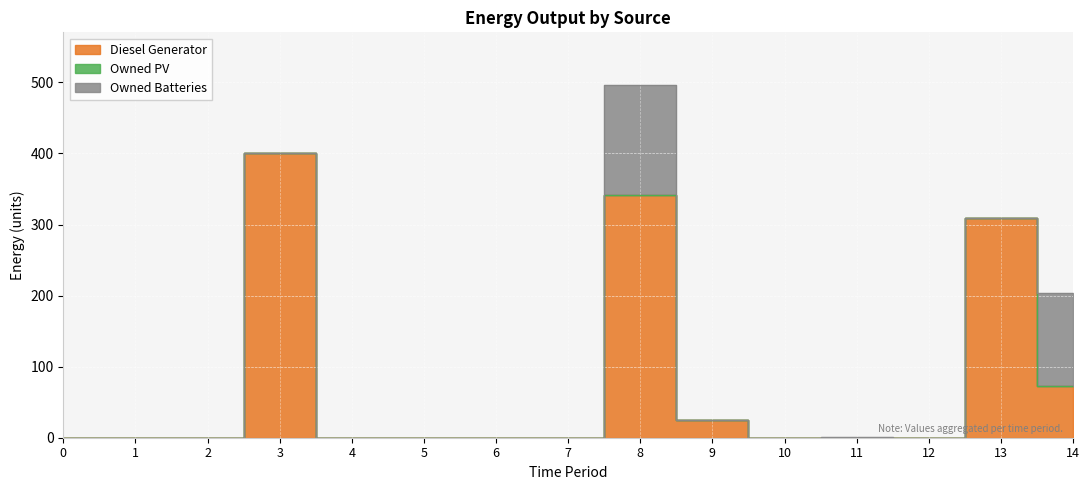

What are all the series names shown in the legend?

Diesel Generator, Owned PV, Owned Batteries